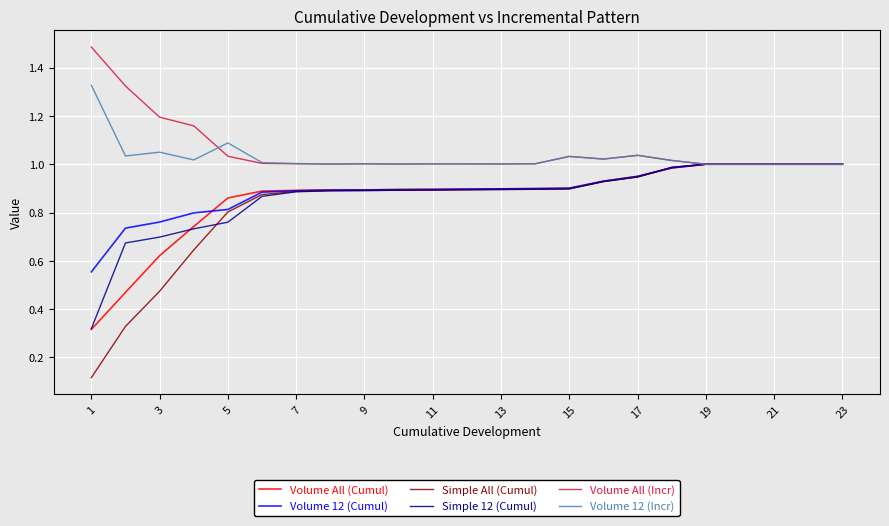

How many distinct data groups are displayed?

6